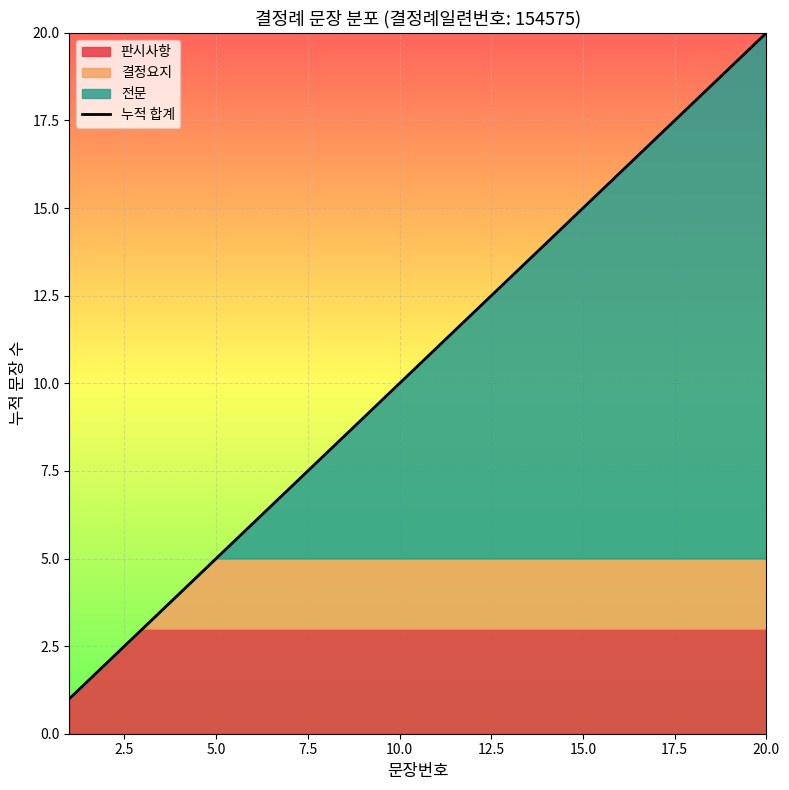

Which category has the highest value in the 누적 합계 series?

20.0